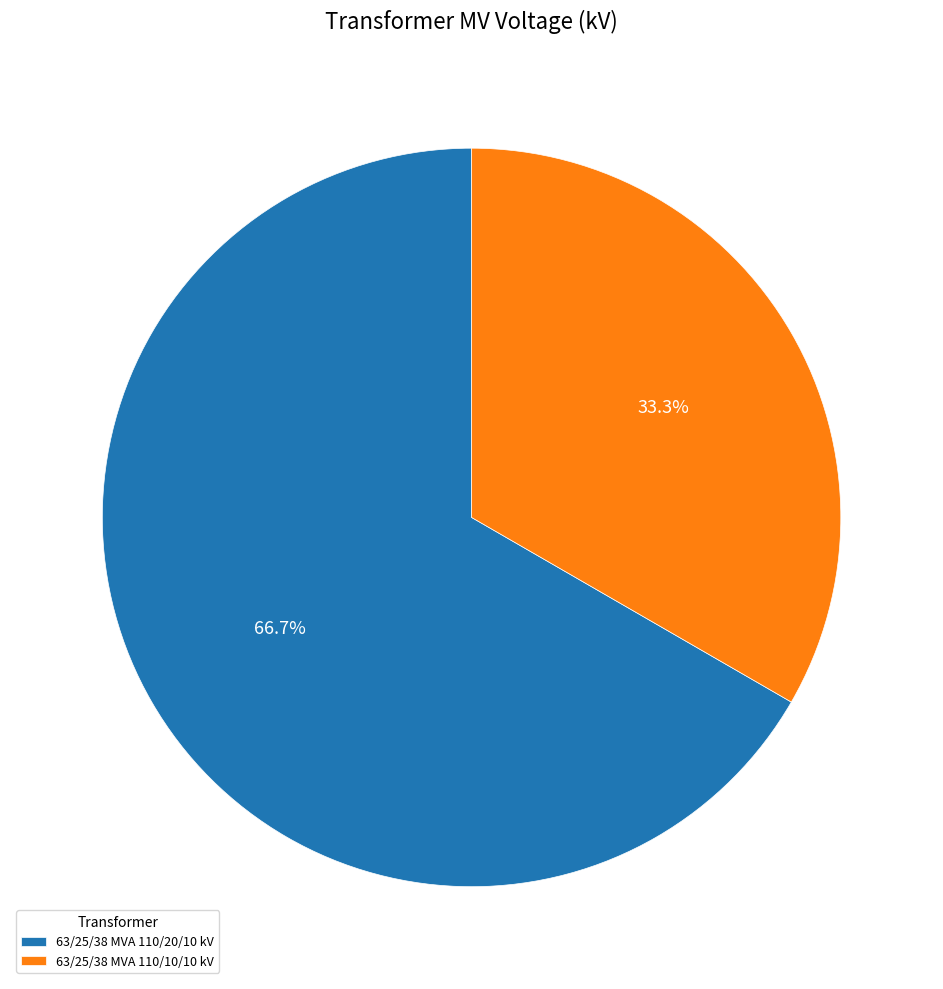

Rank the categories by value from highest to lowest.

63/25/38 MVA 110/20/10 kV, 63/25/38 MVA 110/10/10 kV